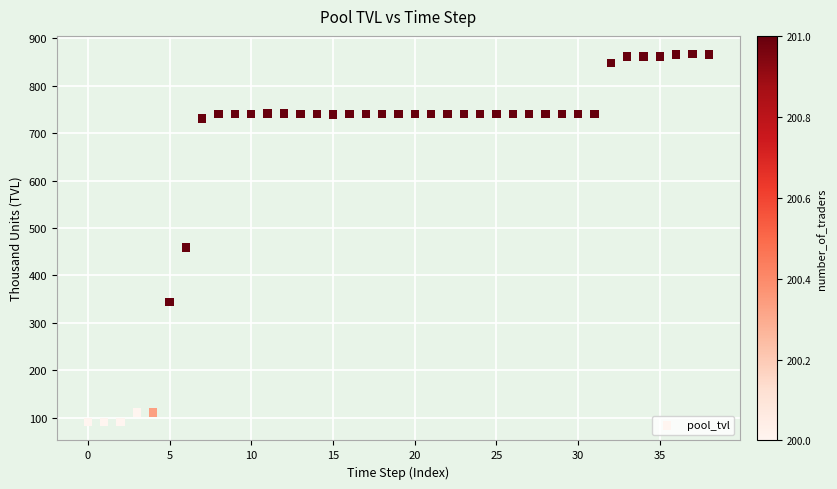

What is the range of Y values (max minus min)?

775.8